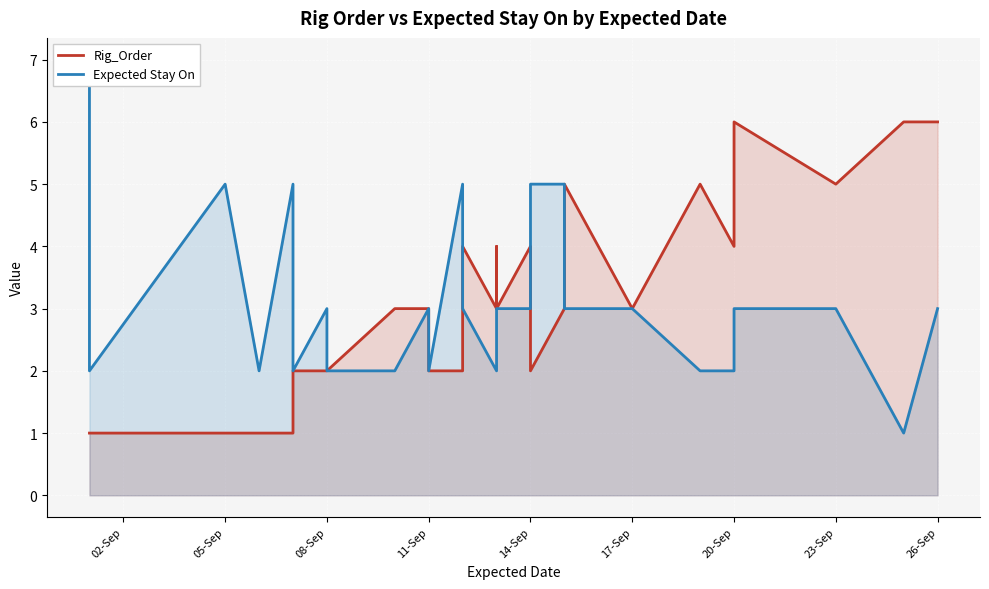

How many values in the Expected Stay On series are below 3?

11